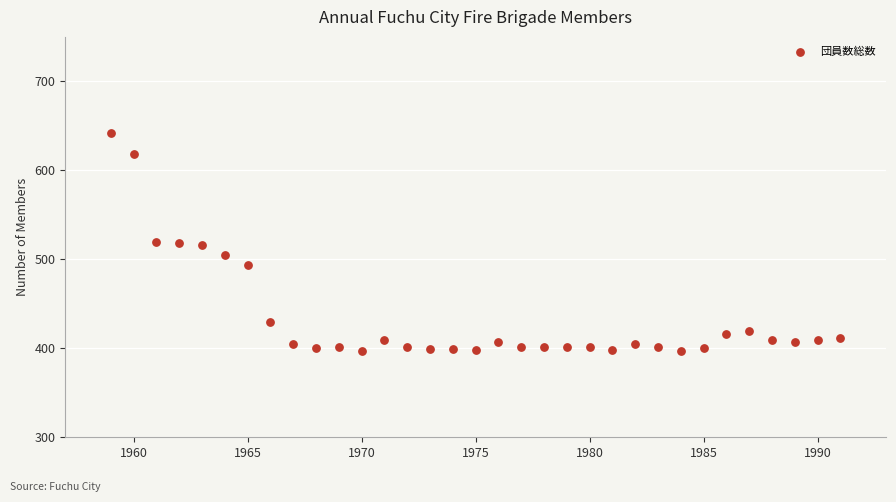

What is the range of Y values (max minus min)?

245